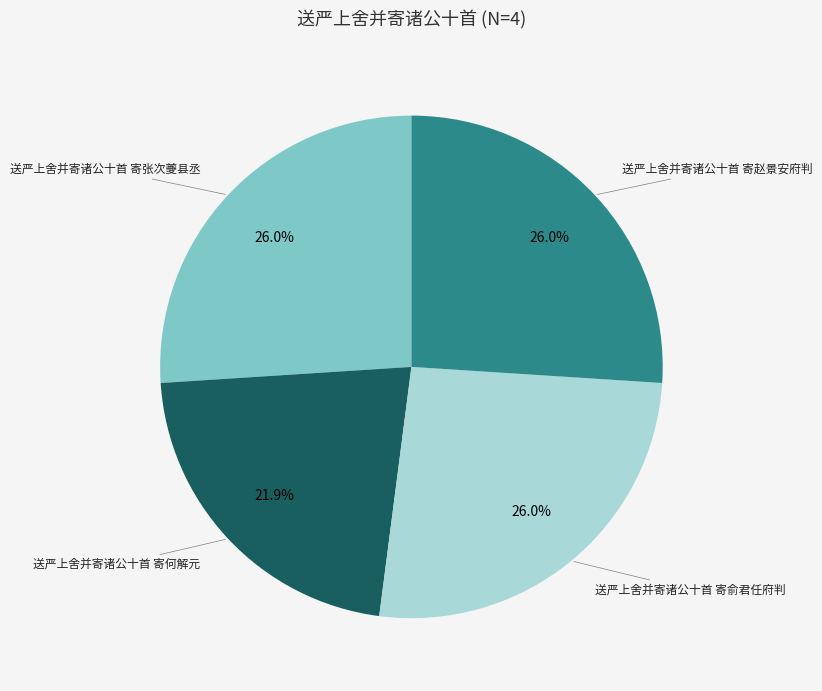

The 送严上舍并寄诸公十首 寄何解元 slice represents 30% of the pie. True or false?

False